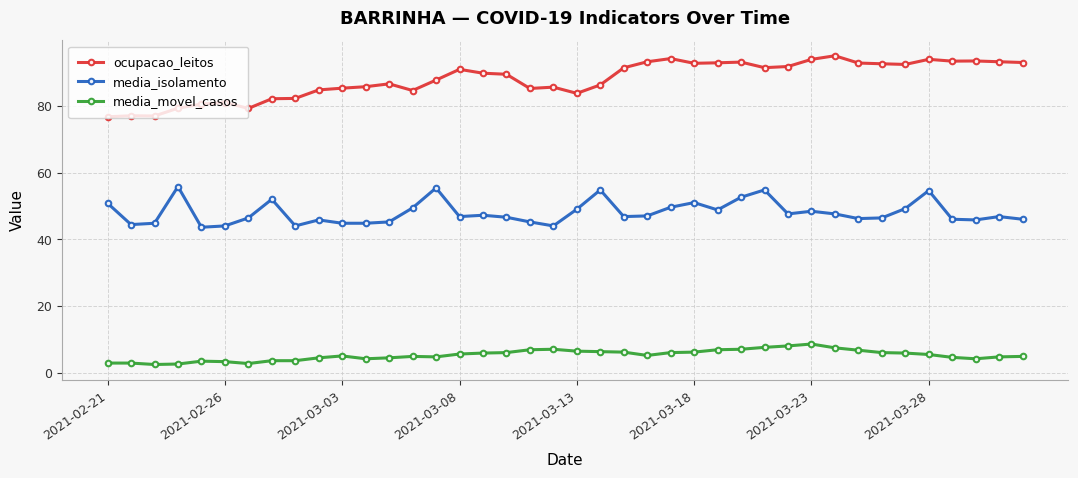

What is the greatest value displayed?

95.0